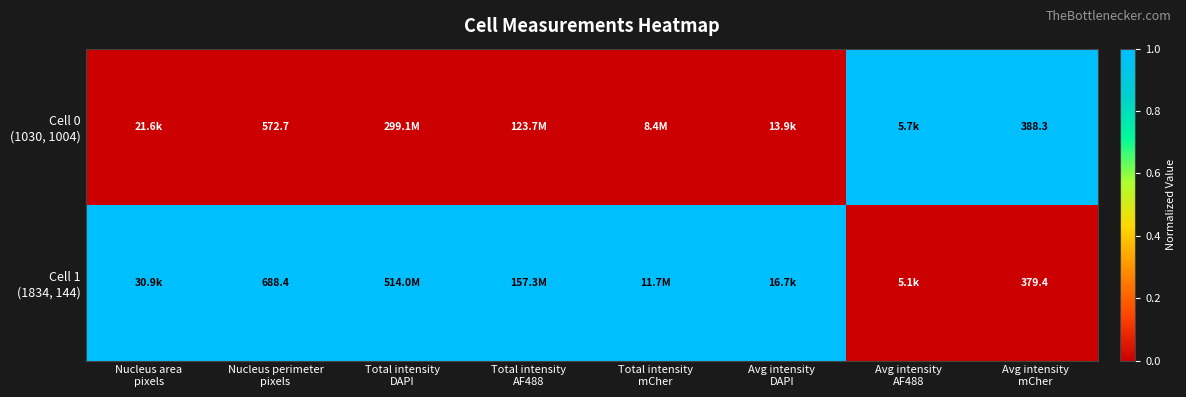

At Nucleus area pixels, list the series in order from smallest to largest.

Cell 0 (1030, 1004), Cell 1 (1834, 144)